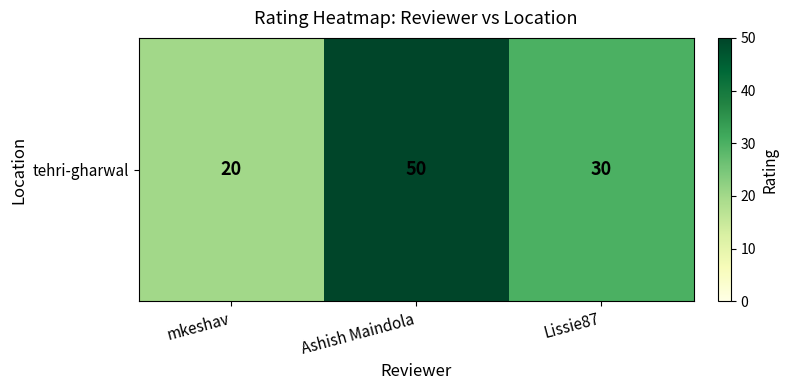

List the labels in order of value, largest first.

Ashish Maindola, Lissie87, mkeshav